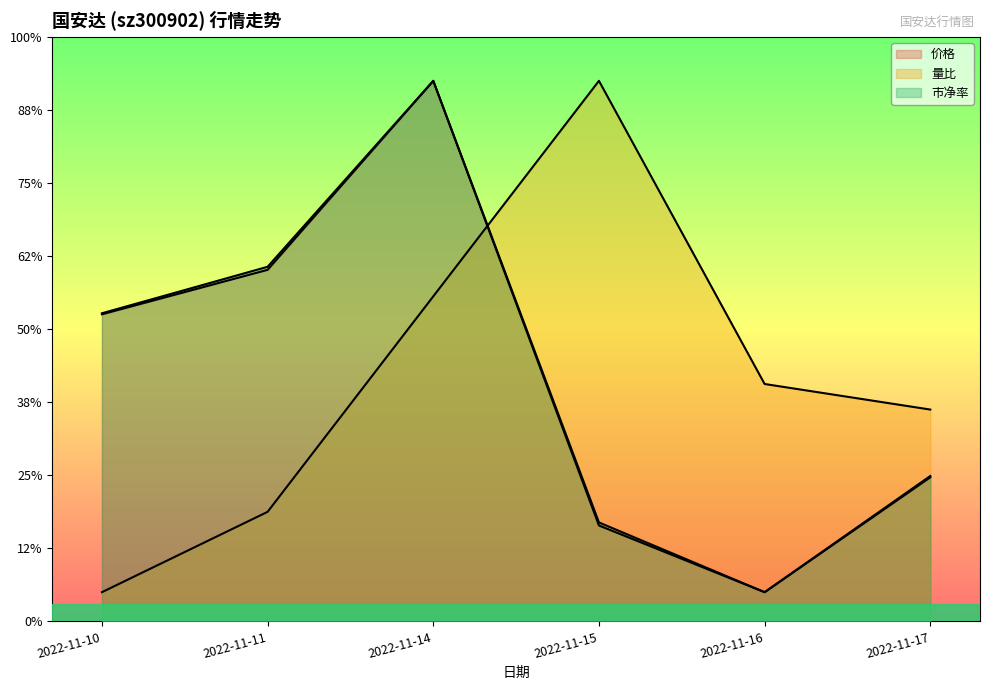

What is the lowest value of the 市净率 series?

2.0